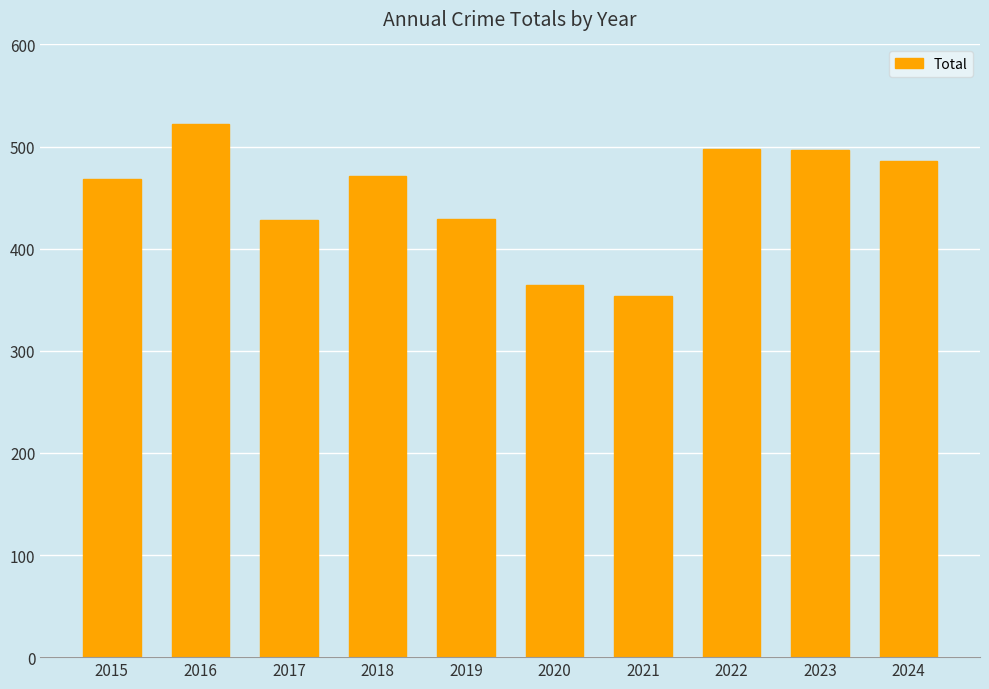

Which has a higher value, 2016 or 2018?

2016